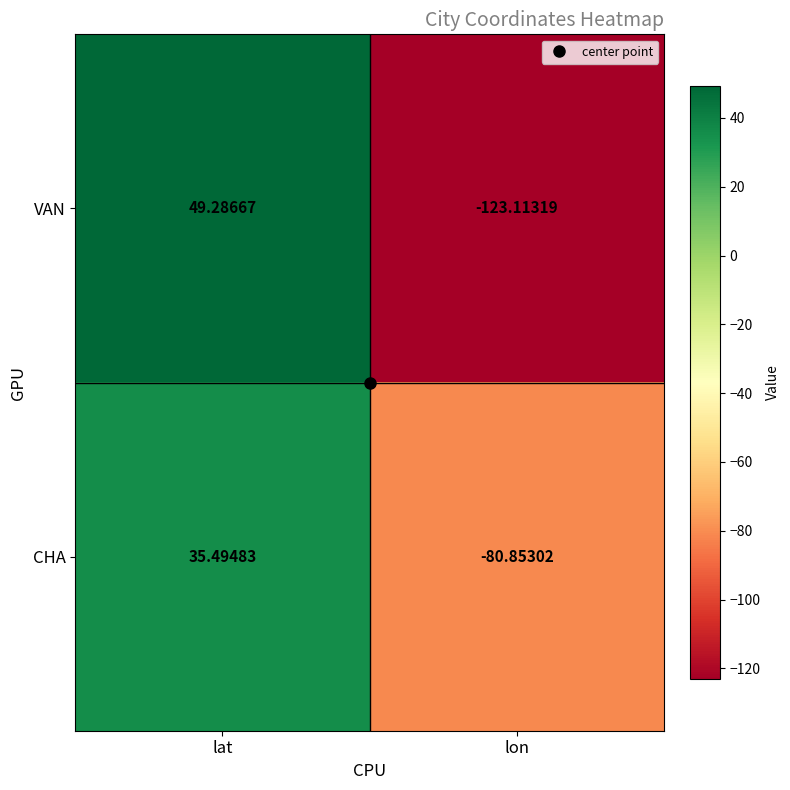

Rank the series at lat from highest to lowest value.

VAN, CHA